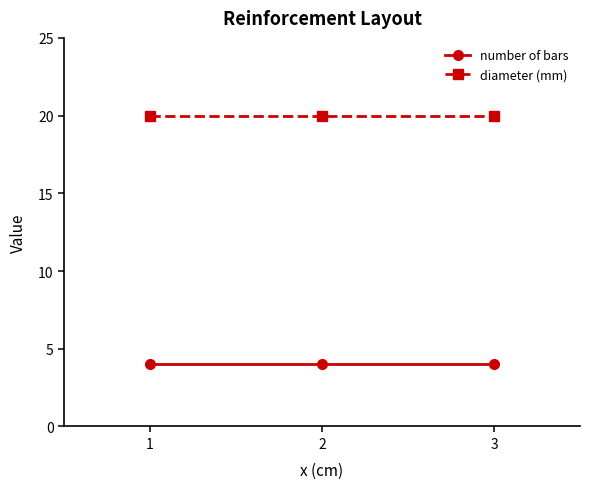

At 1, list the series in order from smallest to largest.

number of bars, diameter (mm)